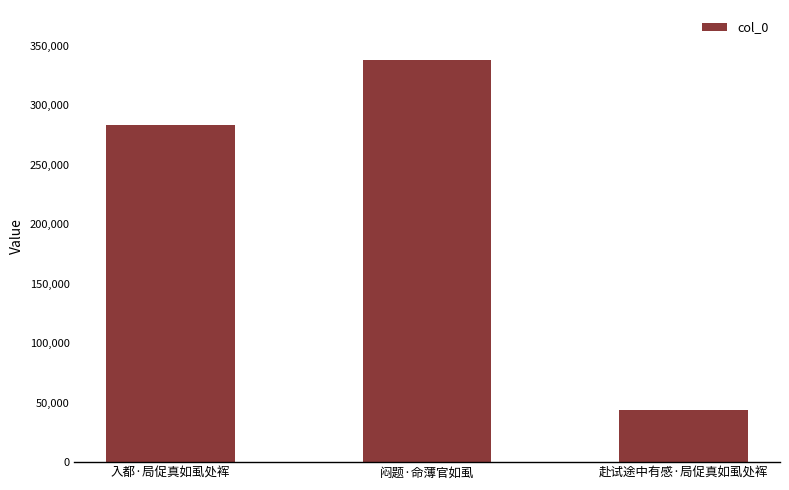

Reading left to right, list all the values displayed in this chart.

入都·局促真如虱处裈=283250	闷题·命薄官如虱=337579	赴试途中有感·局促真如虱处裈=43596